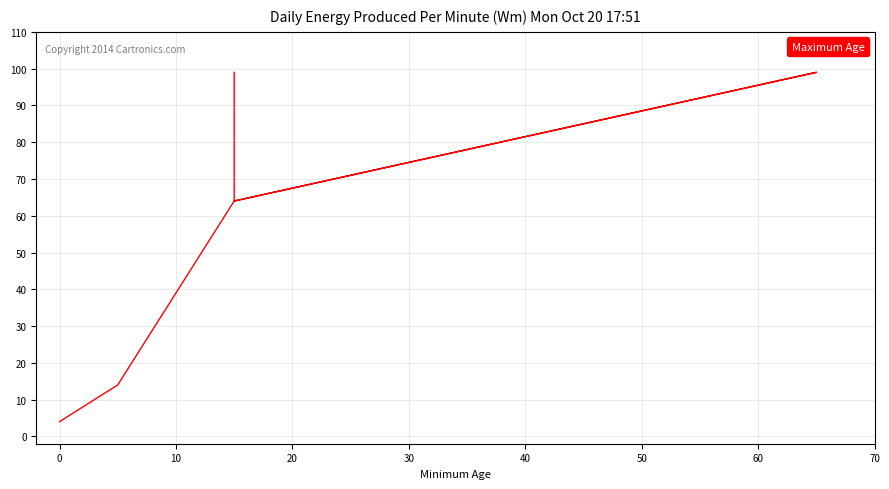

What is the sum of all values?

344